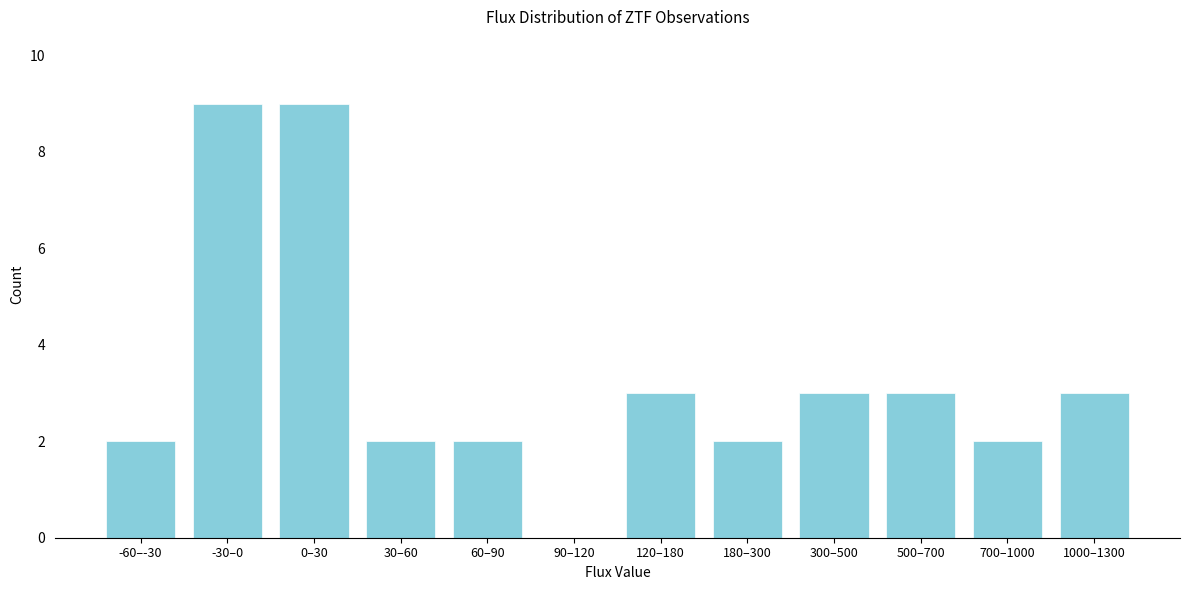

Reading left to right, what are all the values shown in this chart?

-60–-30=2	-30–0=9	0–30=9	30–60=2	60–90=2	90–120=0	120–180=3	180–300=2	300–500=3	500–700=3	700–1000=2	1000–1300=3